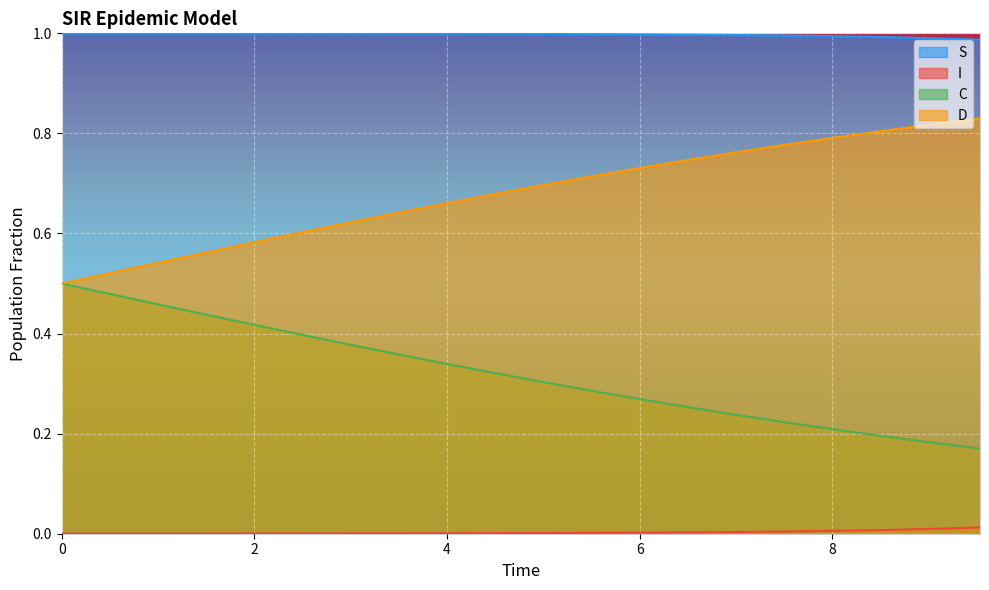

Which series has the largest total across all categories?

S